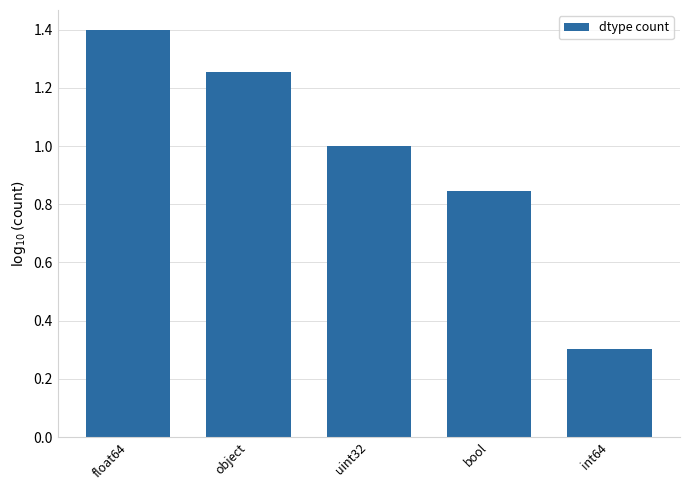

Is it true that the value at int64 is 0.3?

True